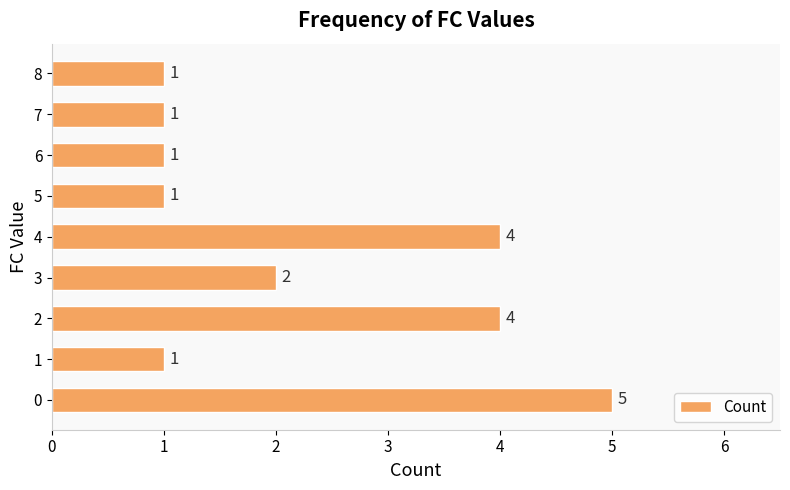

Reading bottom to top, list all the values displayed in this chart.

0=5	1=1	2=4	3=2	4=4	5=1	6=1	7=1	8=1